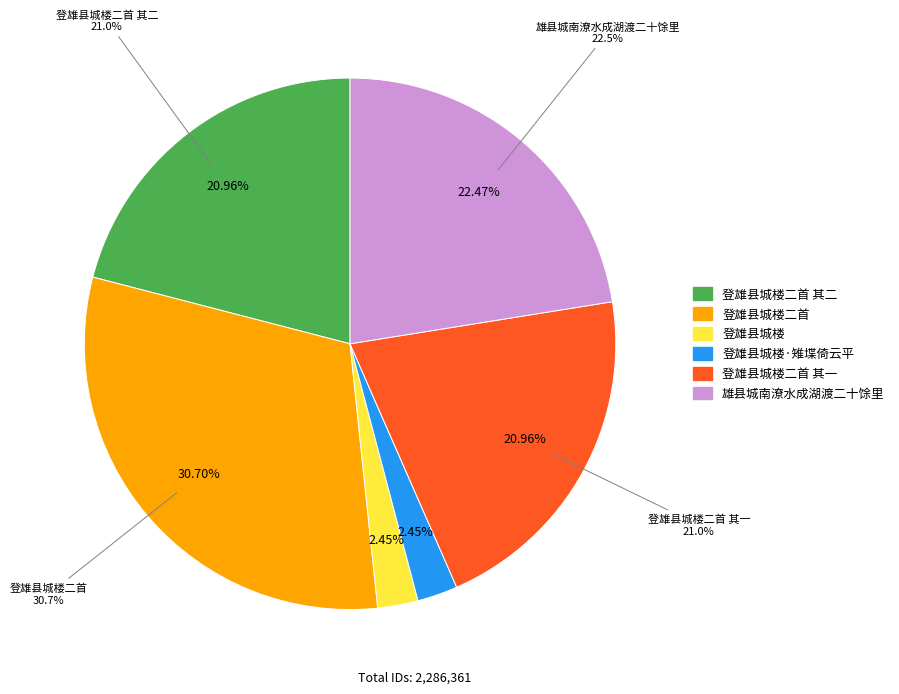

True or false: 登雄县城楼二首 accounts for 44% of the total.

False